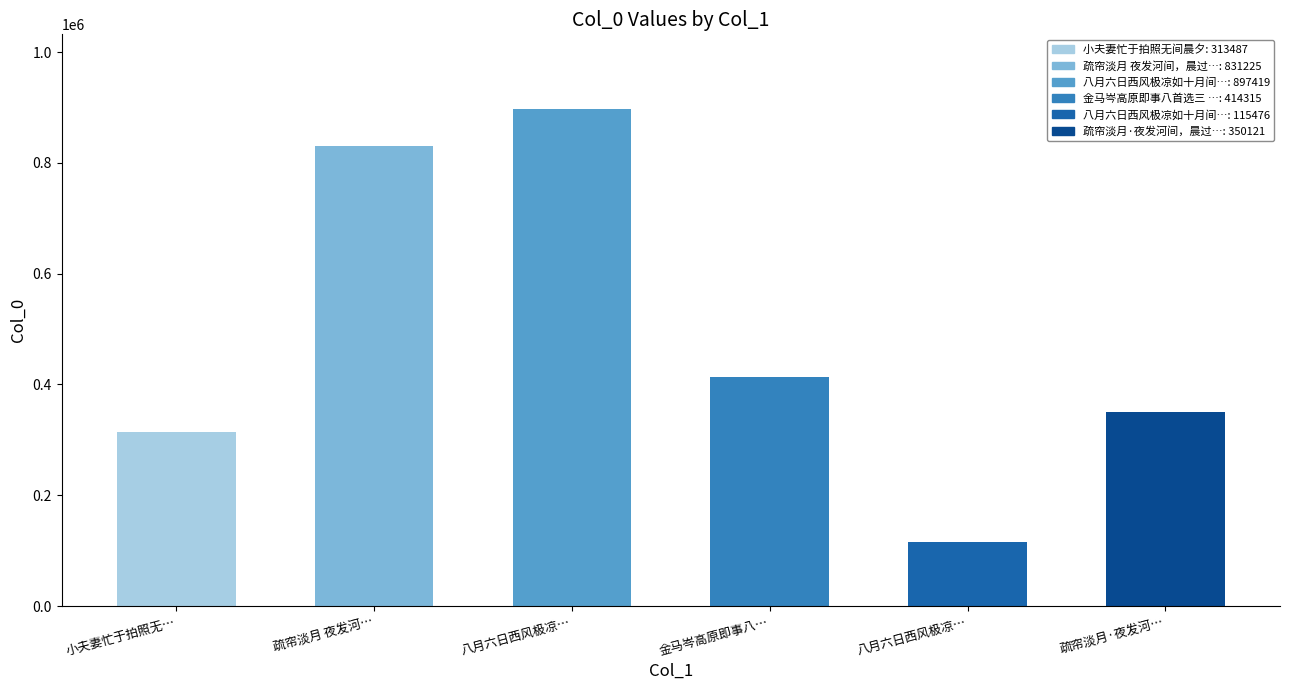

How many values are below 414315?

3